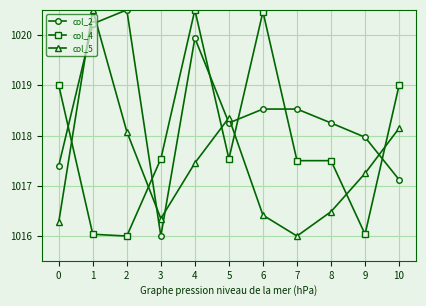

True or false: col_4 has a value of 1019.0 at 0.

True